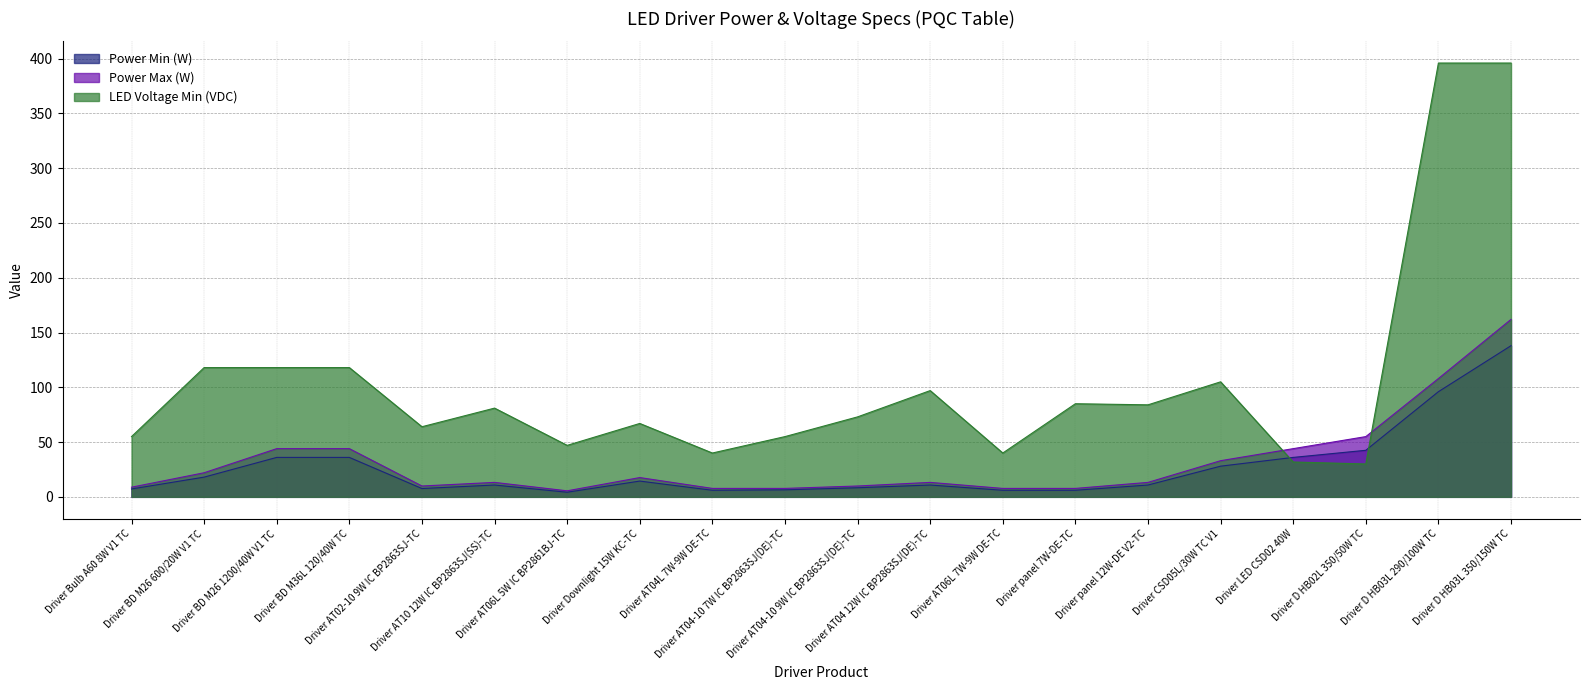

What are all the series names shown in the legend?

Power Min (W), Power Max (W), LED Voltage Min (VDC)